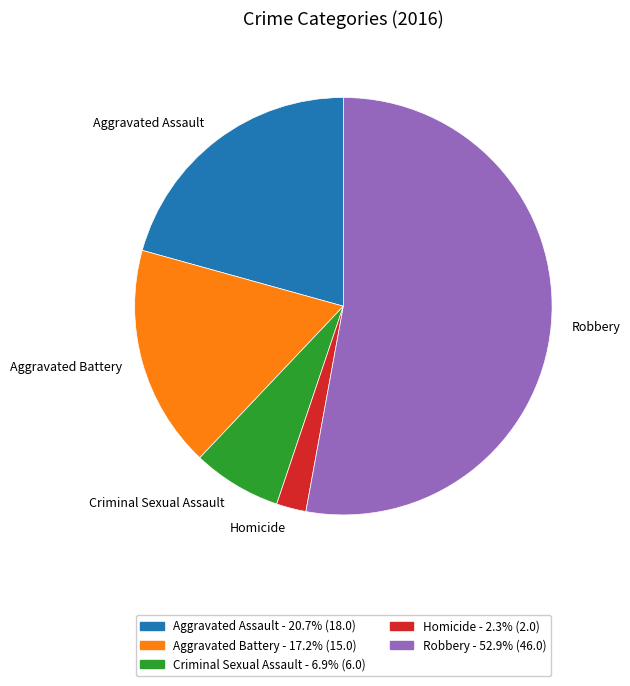

Between Criminal Sexual Assault and Aggravated Battery, which is larger?

Aggravated Battery